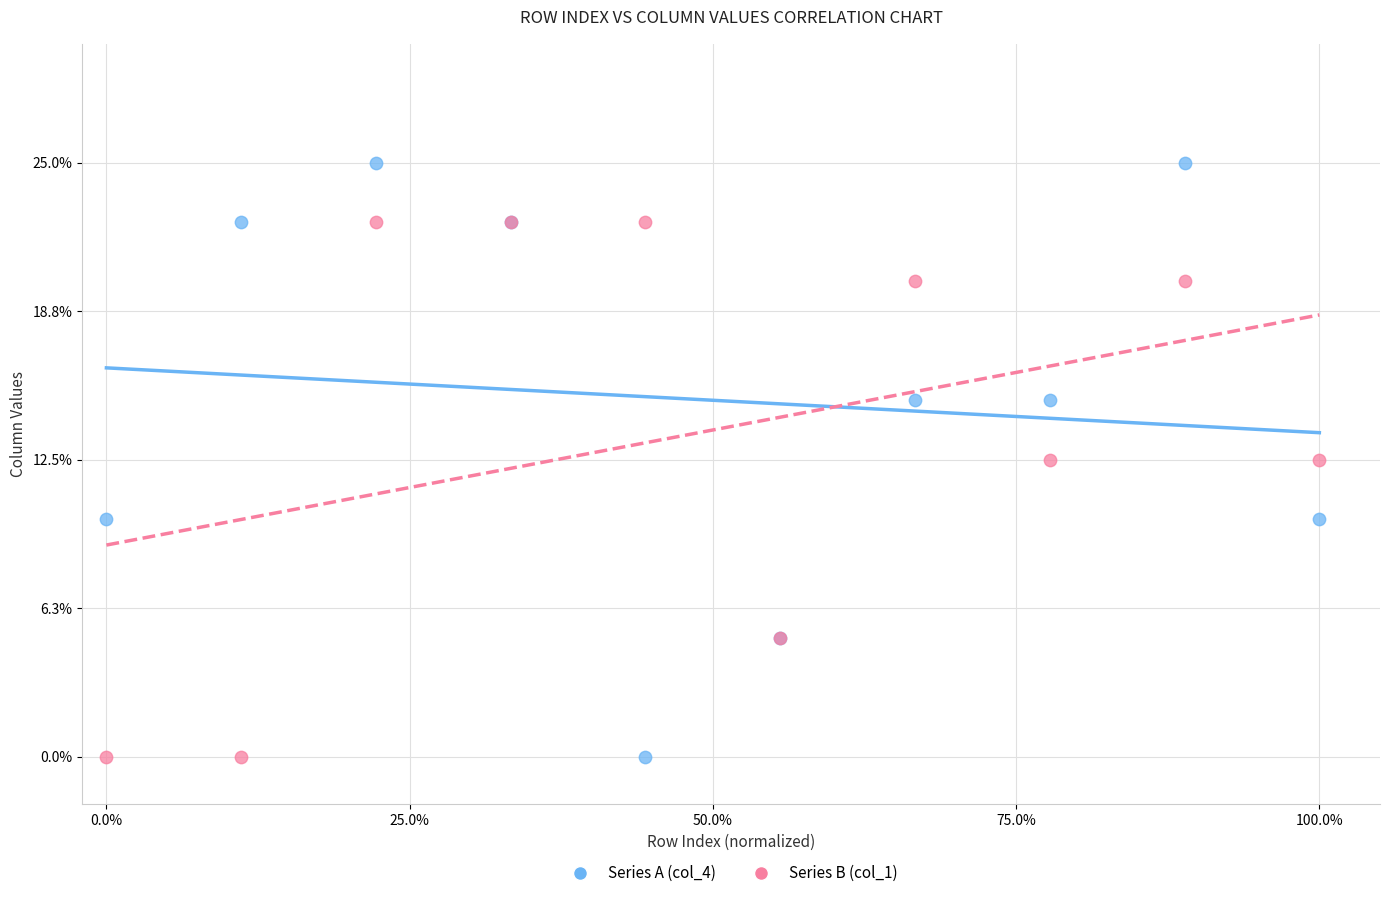

Which series contains the highest Y value?

Series A (col_4)